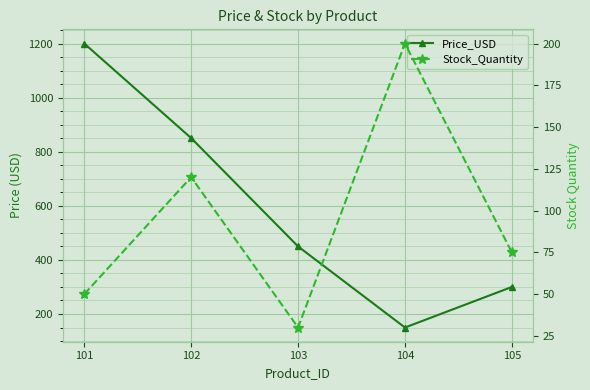

Reading left to right, extract all data points from this chart.

Price_USD: 1200.5	850.8	450.0	150.0	300.0
Stock_Quantity: 50.0	120.0	30.0	200.0	75.0